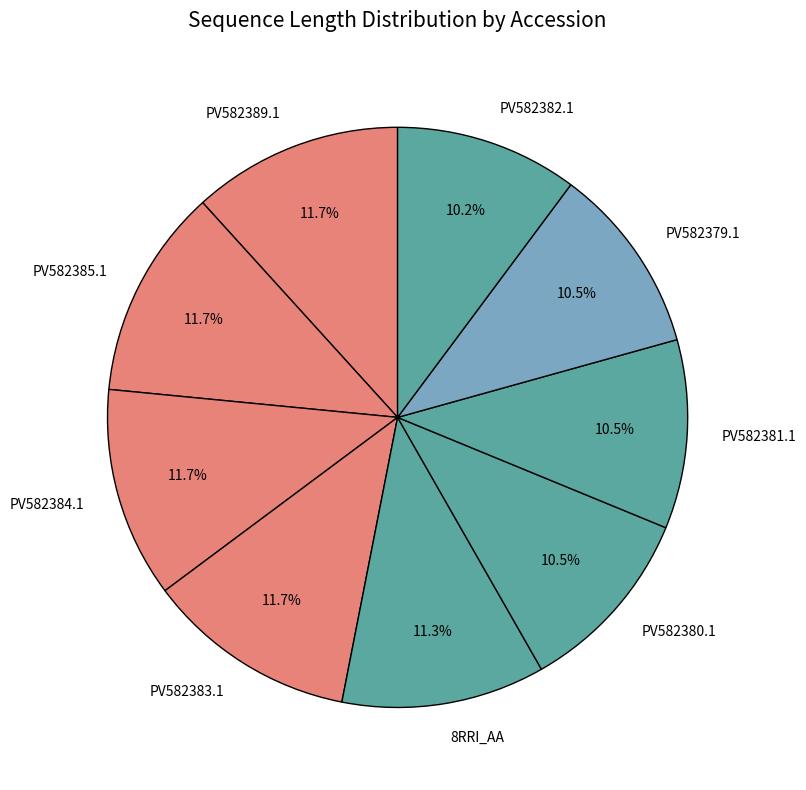

What portion of the pie excludes PV582380.1?

89.5%